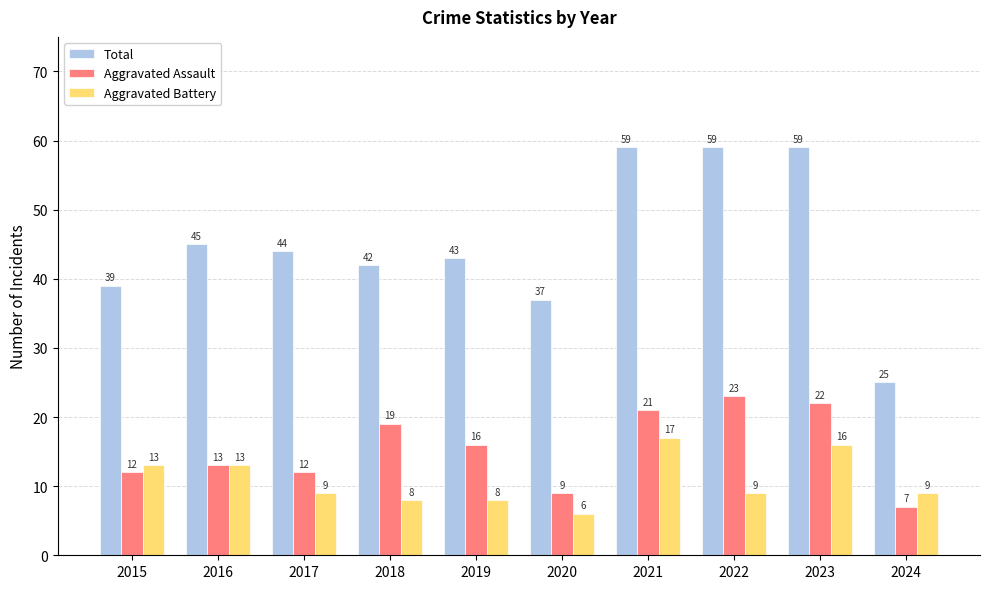

Reading right to left, extract all data points from this chart.

Total: 2024=25	2023=59	2022=59	2021=59	2020=37	2019=43	2018=42	2017=44	2016=45	2015=39
Aggravated Assault: 2024=7	2023=22	2022=23	2021=21	2020=9	2019=16	2018=19	2017=12	2016=13	2015=12
Aggravated Battery: 2024=9	2023=16	2022=9	2021=17	2020=6	2019=8	2018=8	2017=9	2016=13	2015=13